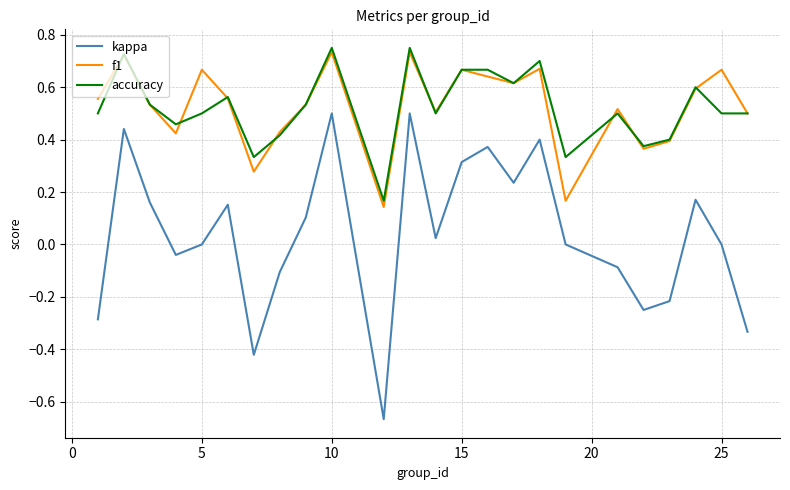

True or false: f1 and kappa intersect in this chart.

False